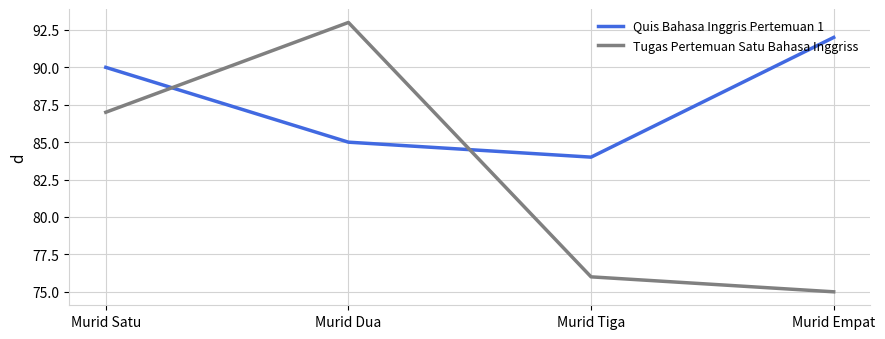

Count the number of categories in the chart.

4